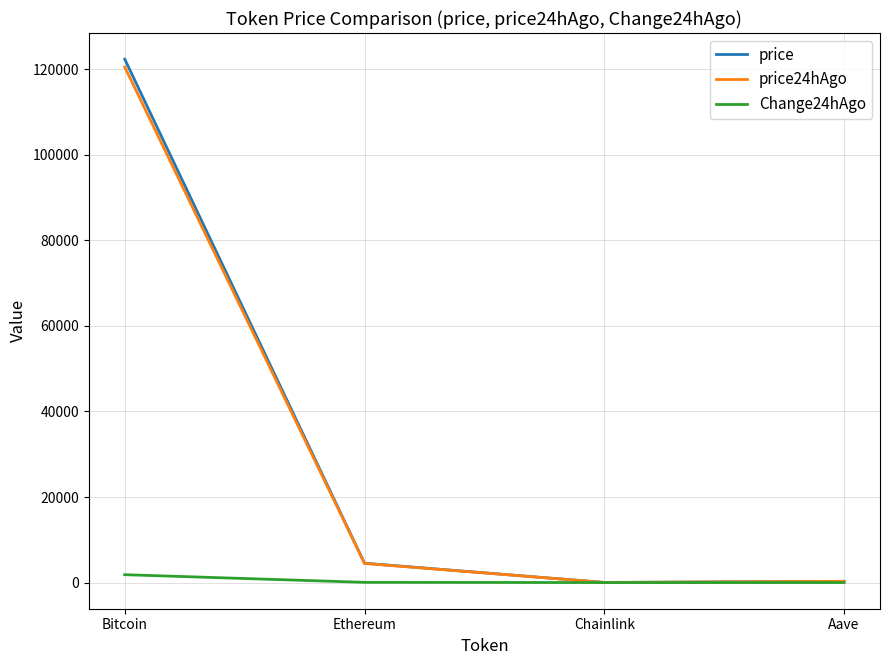

True or false: price24hAgo has more than 0 points higher than both neighbors.

False